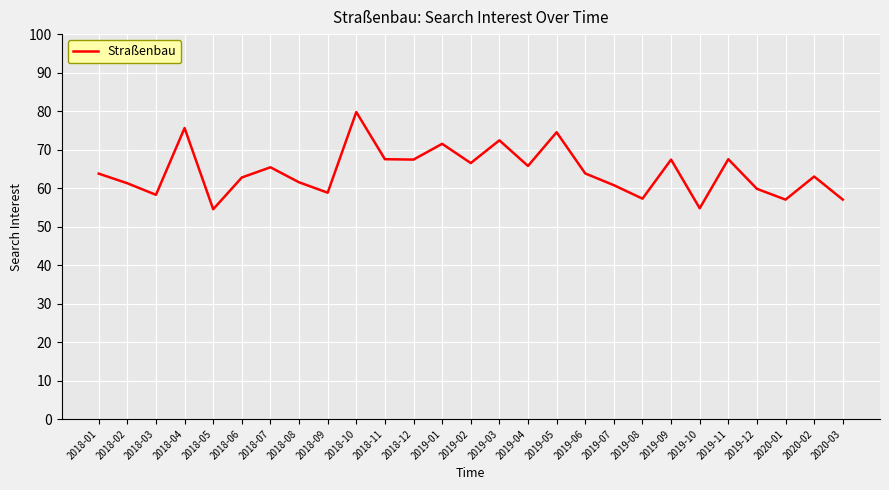

What position from the left is 2018-02?

2